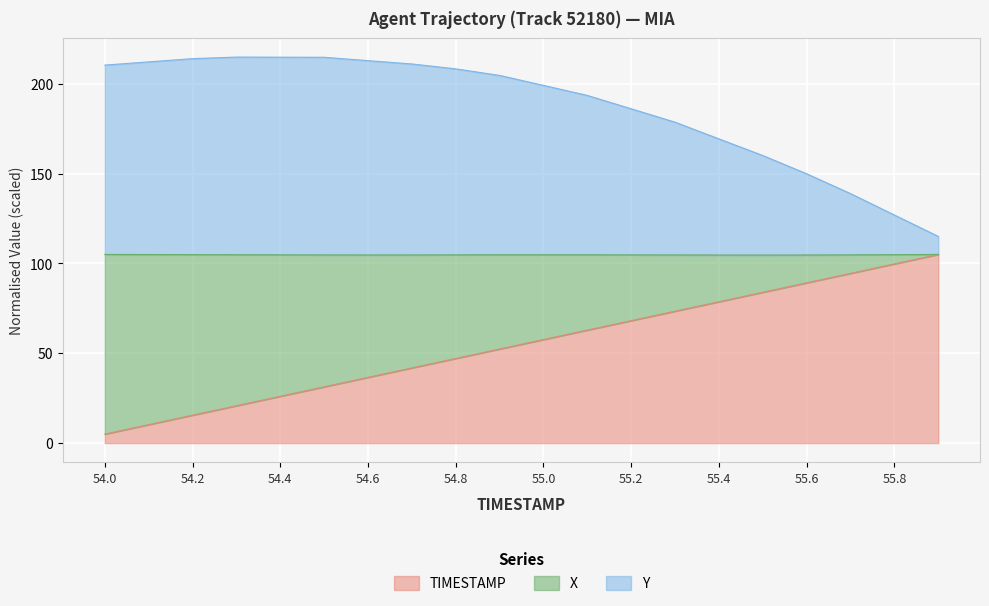

What is the total value across all series at 55.0?

199.1